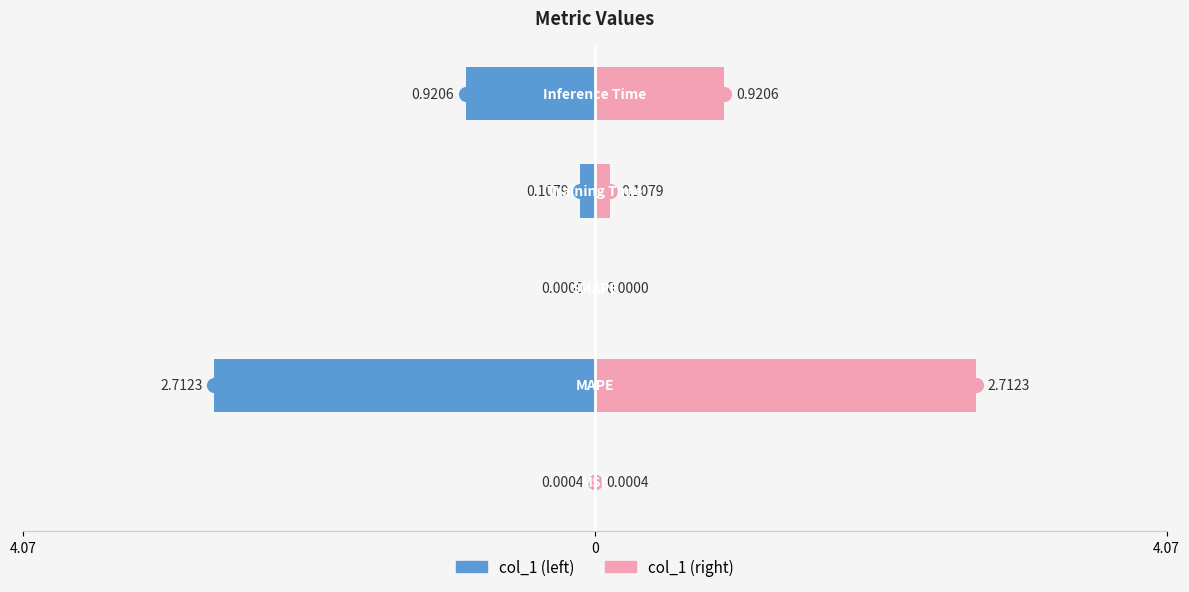

Which series has the largest total across all categories?

col_1 (right)